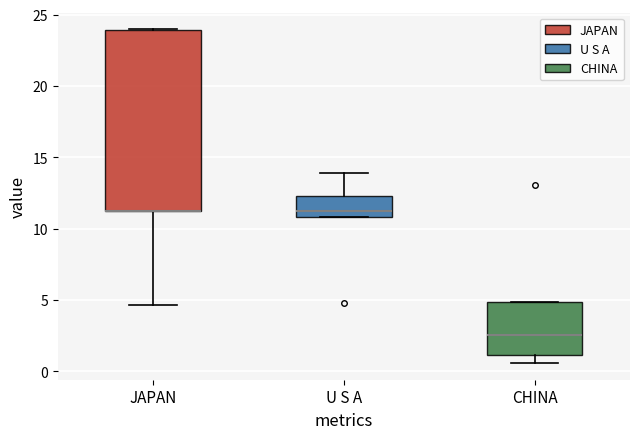

Where is the lower edge of the box for JAPAN on the y-axis? The values are not printed on the chart, so give them approximately, as read against the axis.

11.5